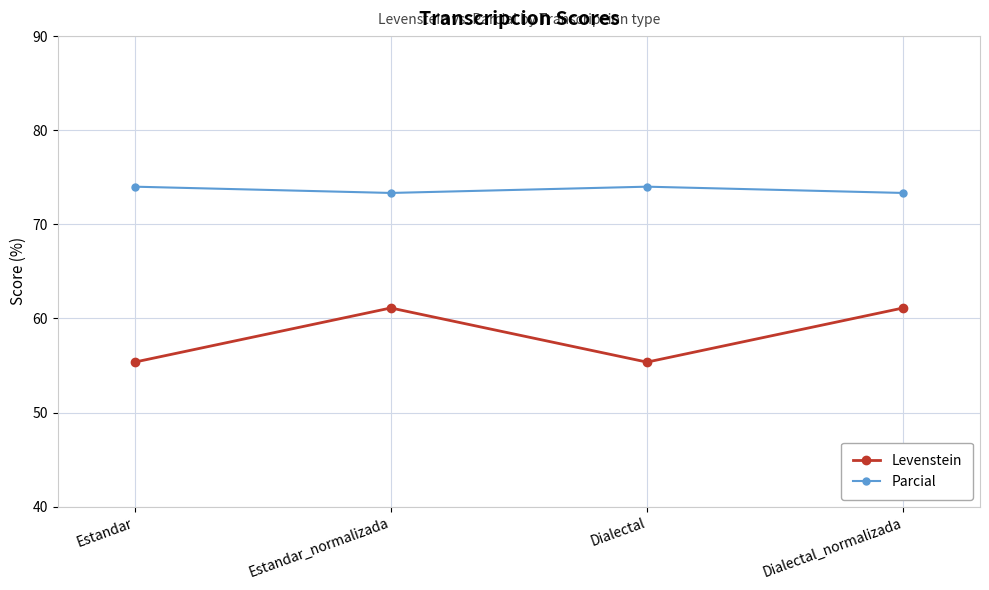

What are all the series names shown in the legend?

Levenstein, Parcial